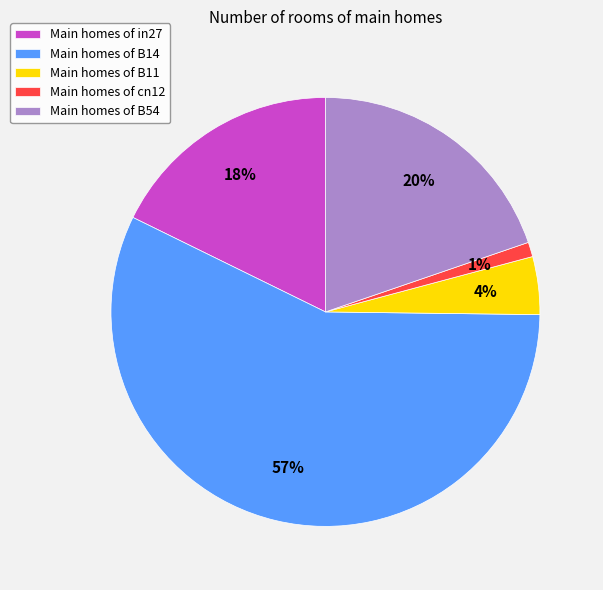

Between Main homes of in27 and Main homes of B14, which is larger?

Main homes of B14